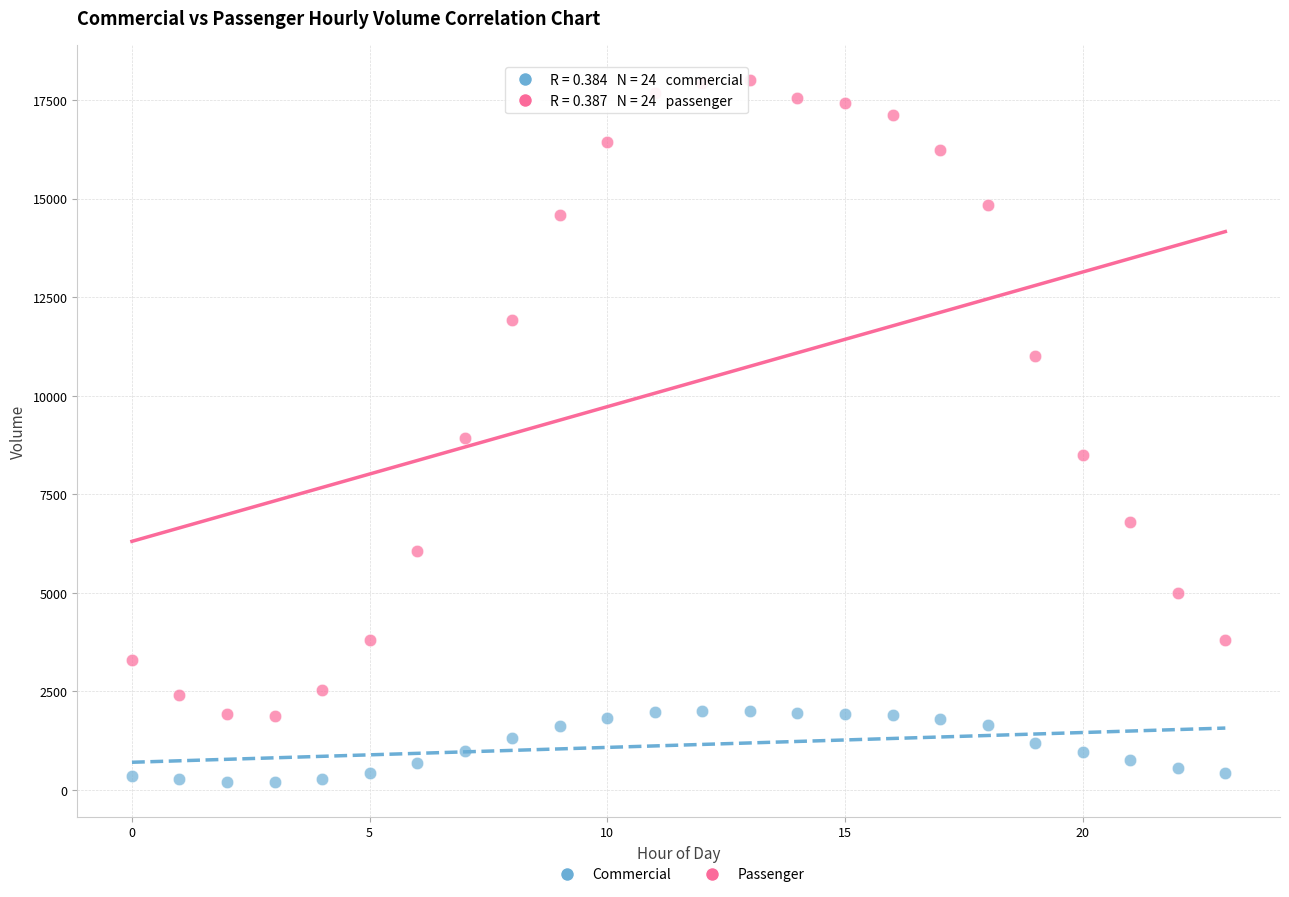

Across all data points, what is the range of Y values (max minus min)?

17797.5